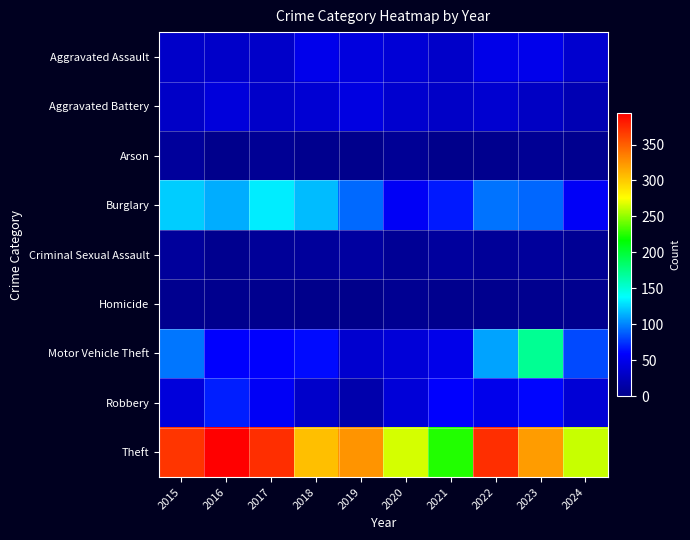

Which has a higher value, 2019 or 2023?

2023